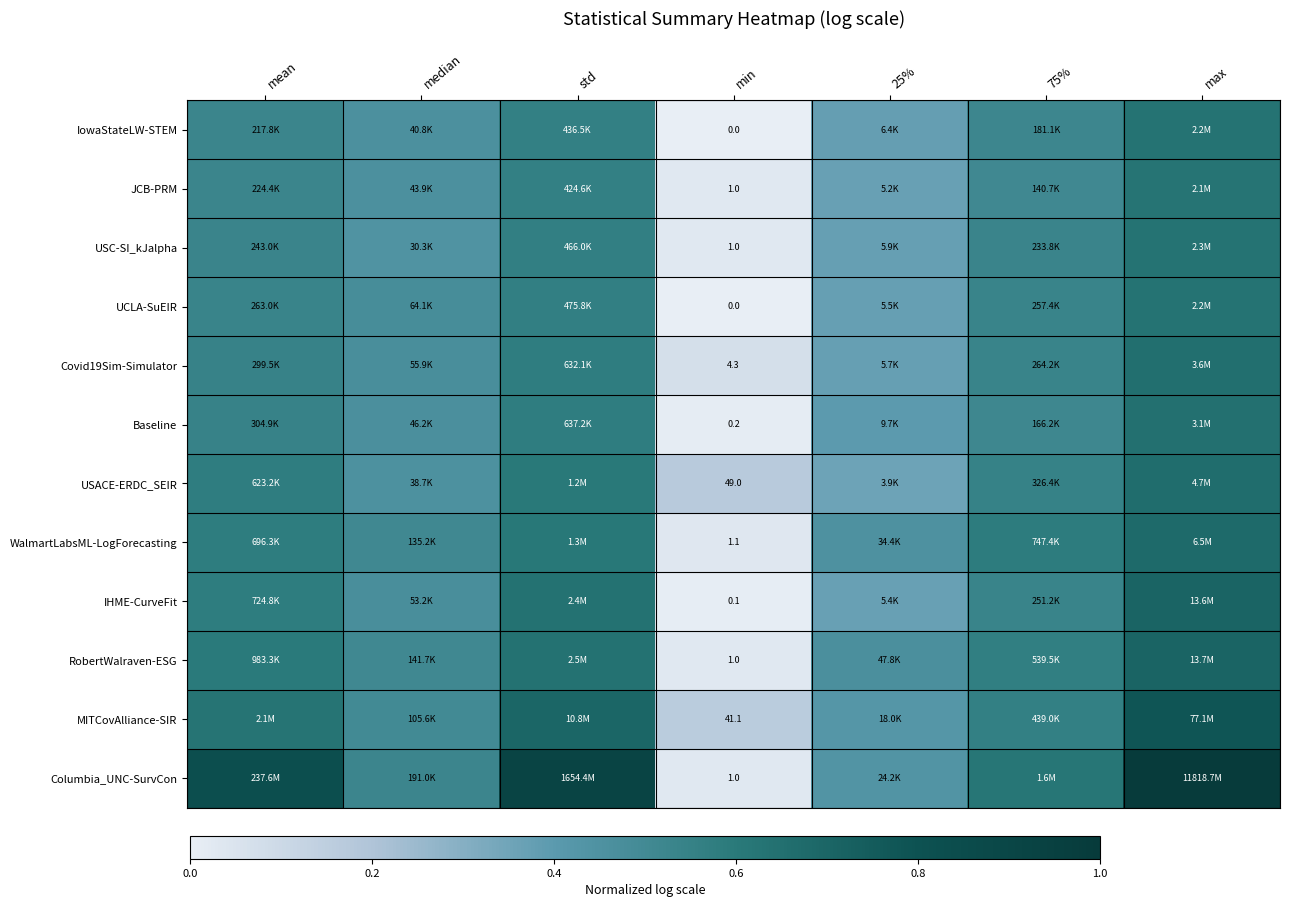

The value of IowaStateLW-STEM at std is 0.9. True or false?

False